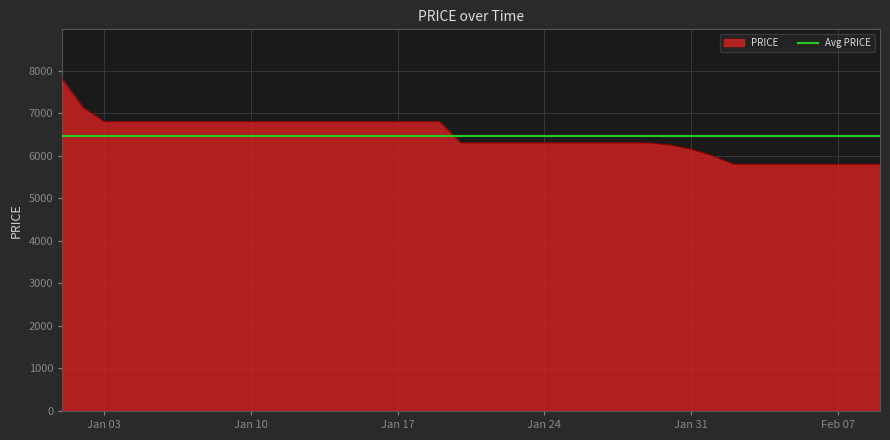

What is the difference between the maximum and minimum values?

2000